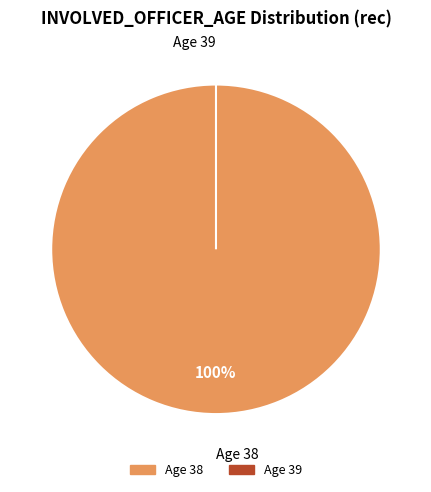

Combined, do 39 and 38 account for over 50%?

Yes